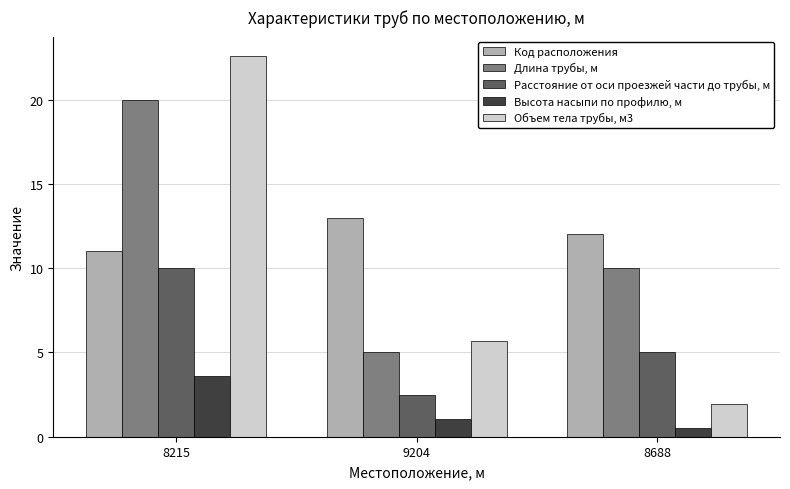

What is the label of the 2nd bar from the right?

9204